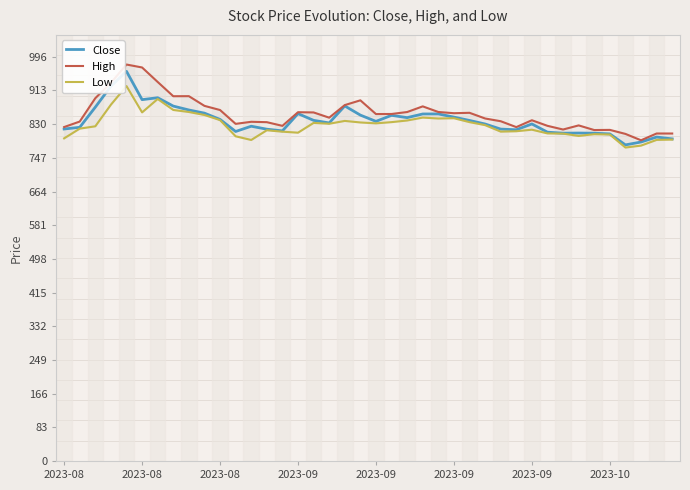

How many interior local peaks does the Close series have?

10